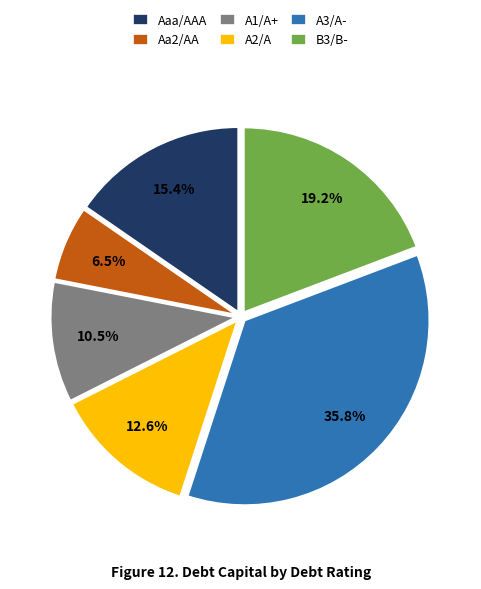

What is the total percentage of Aaa/AAA and A3/A-?

51.2%